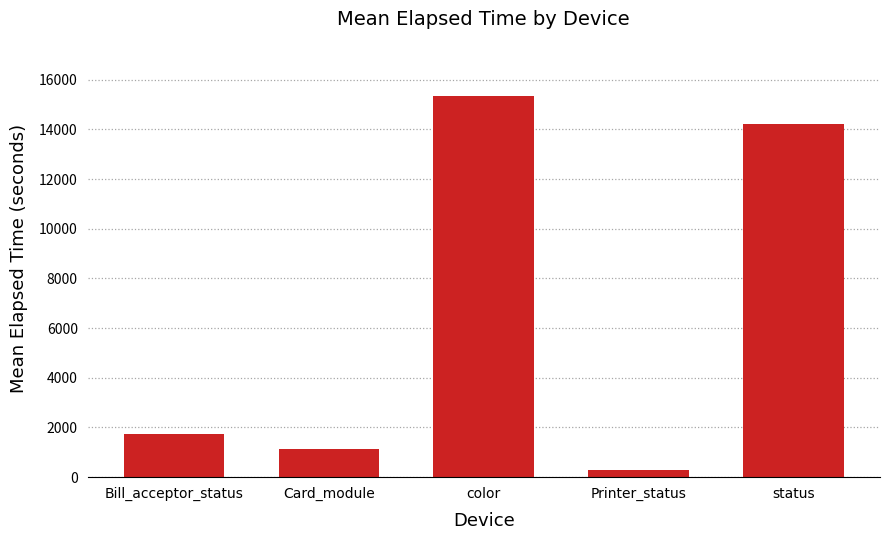

What is the greatest value displayed?

15346